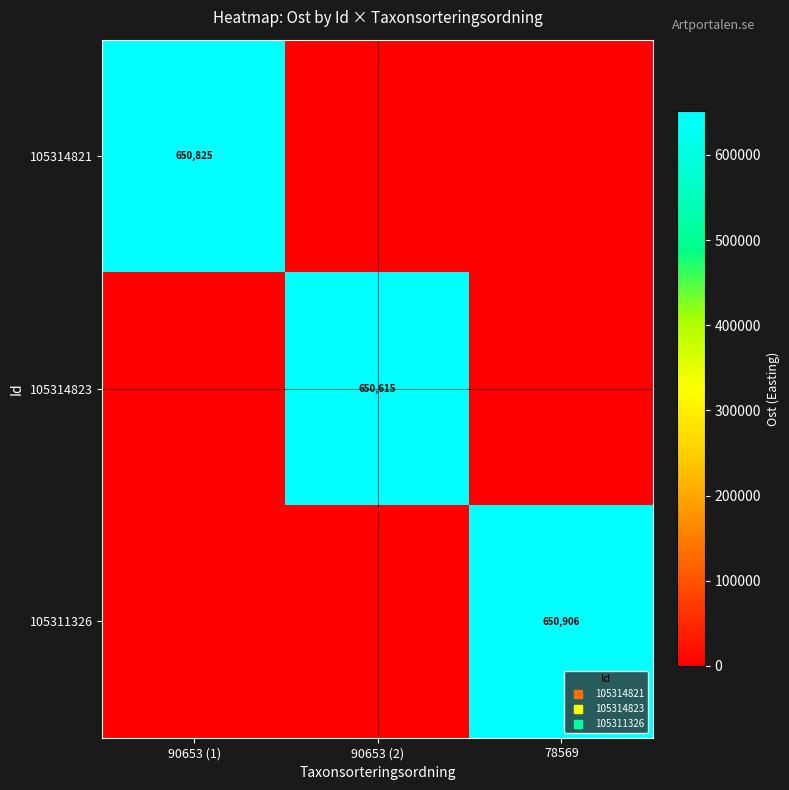

Which has a higher value, 90653 (1) or 90653 (2)?

90653 (1)